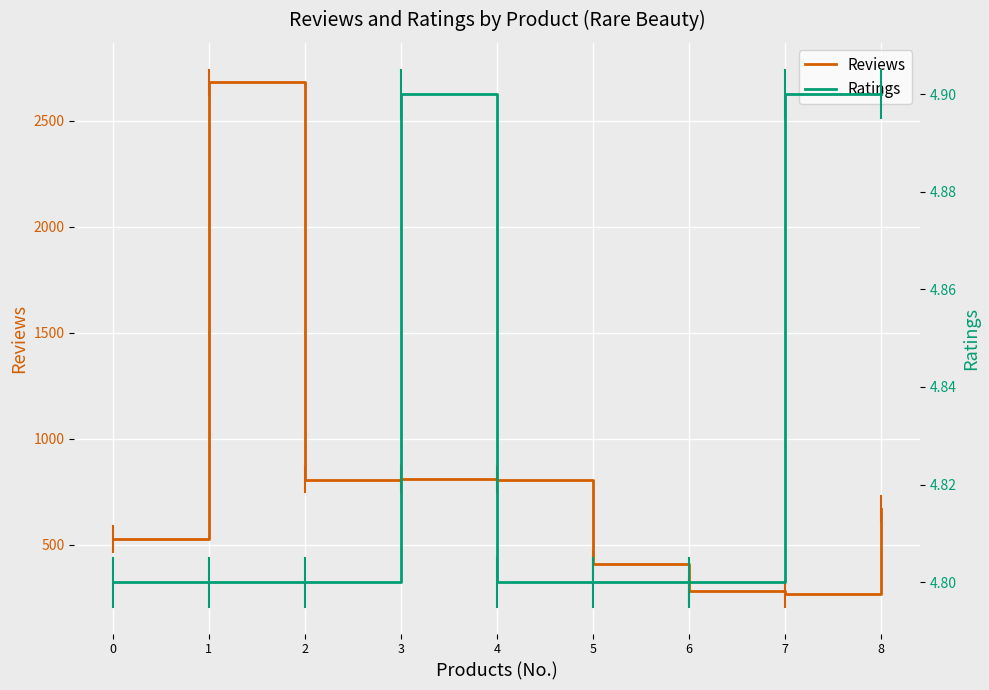

What is the maximum value shown in the chart?

2680.0